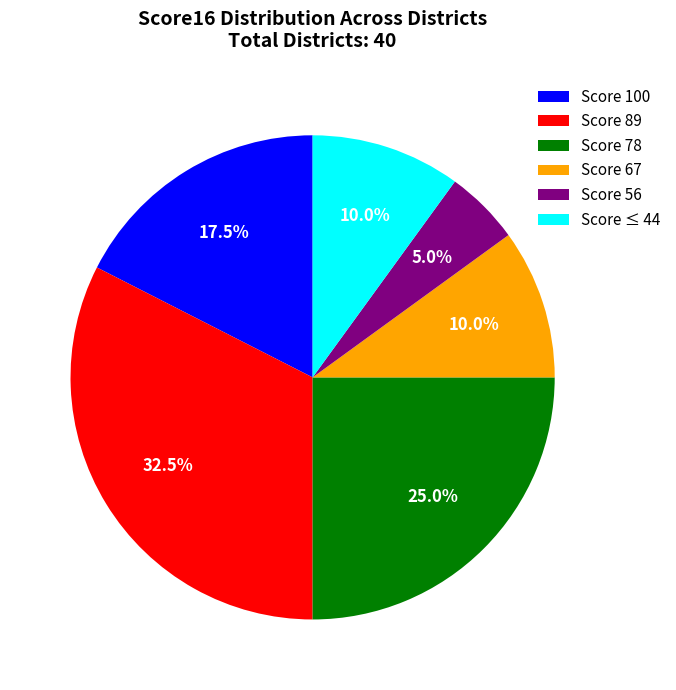

What percentage do Score ≤ 44 and Score 56 together represent?

15.0%